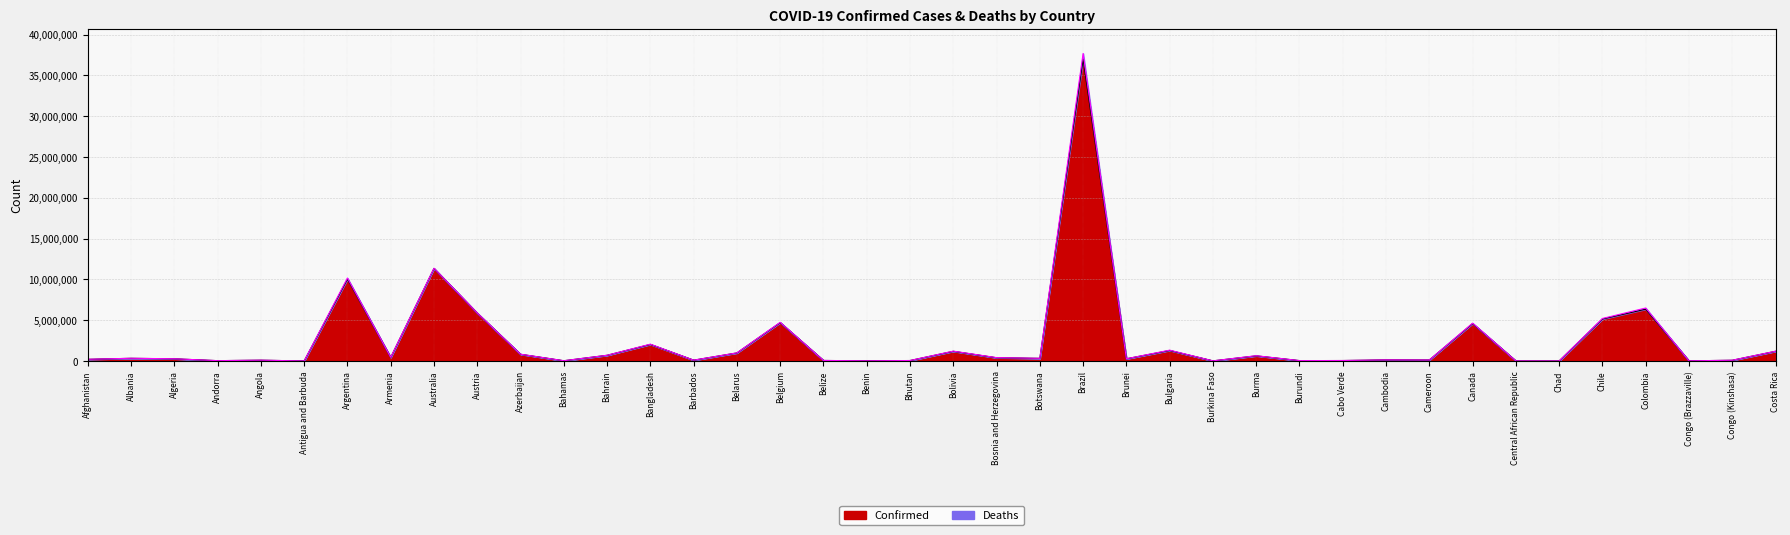

Reading left to right, extract all data points from this chart.

209153	334315	271426	47866	105184	9106	10043308	446332	11347698	5866420	828358	37491	704738	2037738	106434	994037	4708273	70740	27990	62611	1192246	401527	329662	36987682	277441	1296299	22056	633901	53609	63239	138712	124328	4593129	15368	7675	5150626	6356468	25073	95646	1194584